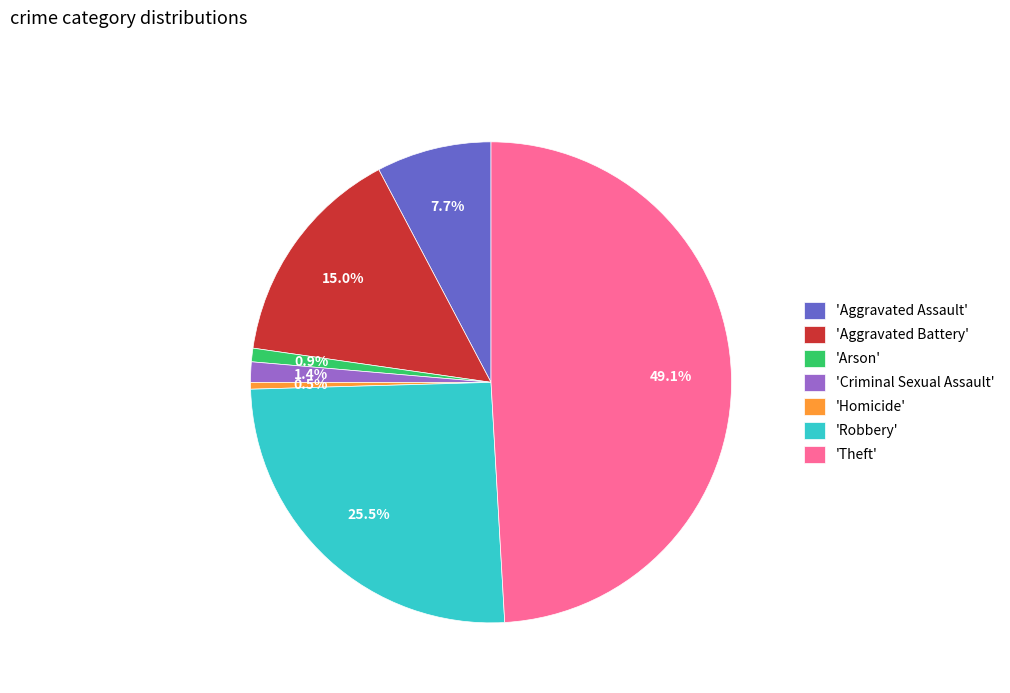

Does any single category account for the majority?

No